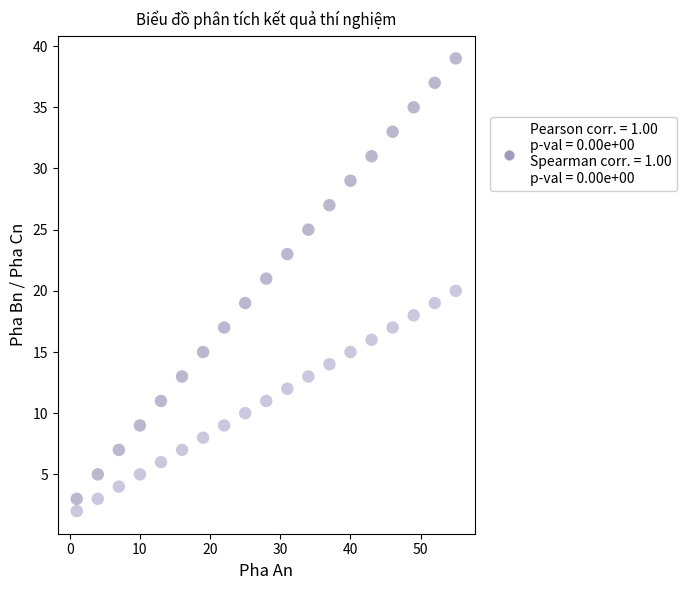

Across all data points, what is the range of X values (max minus min)?

54